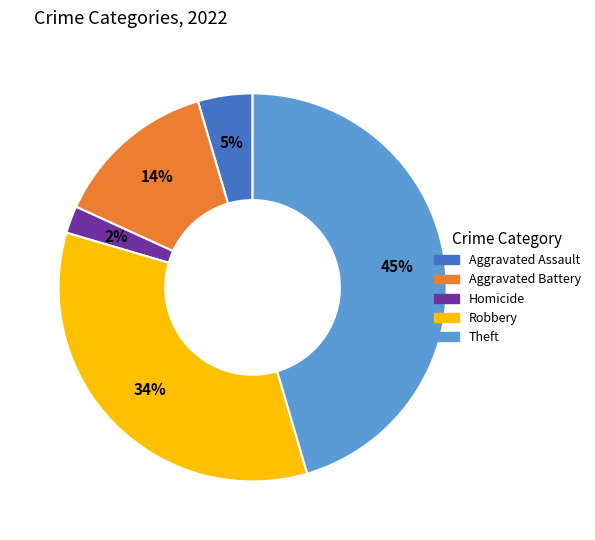

Does Robbery represent more than half of the total?

No